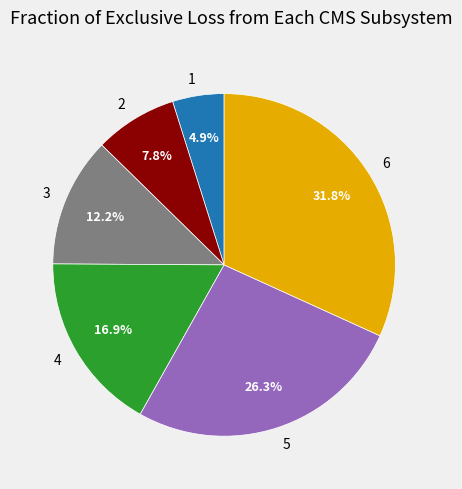

Which category has the biggest portion of the pie?

6